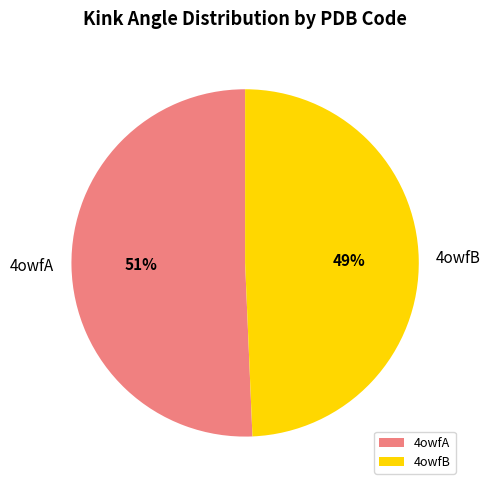

Which category has the smallest portion of the pie?

4owfB